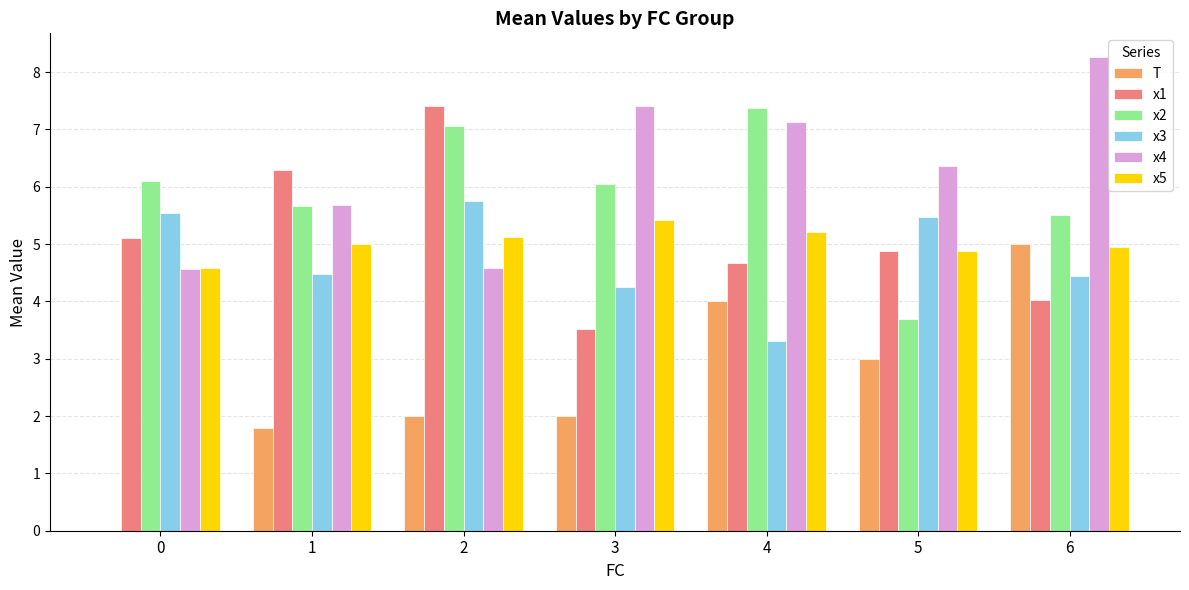

Is the value of x3 at 0 greater than the value of x5 at 4?

Yes